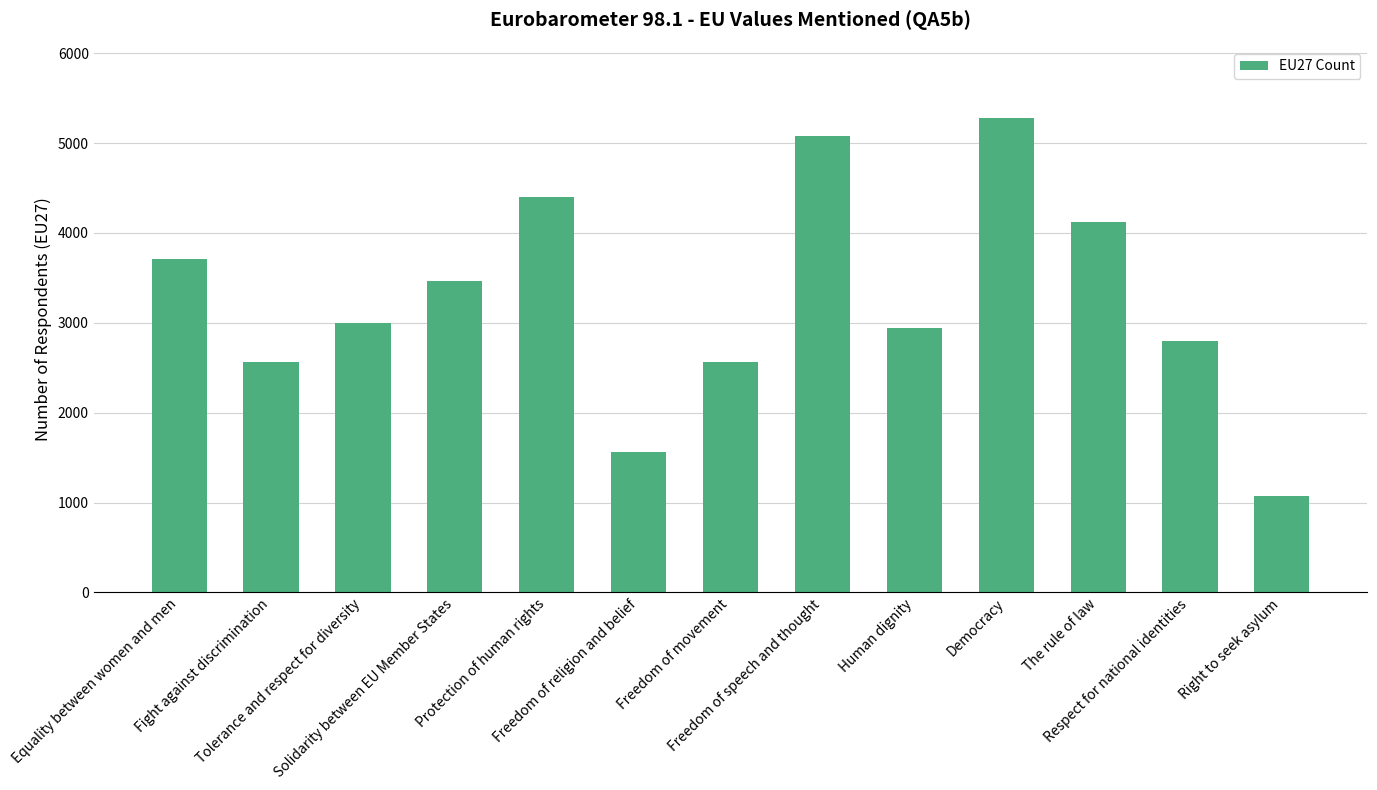

What is the ratio of the value at The rule of law to the value at Fight against discrimination?

1.6